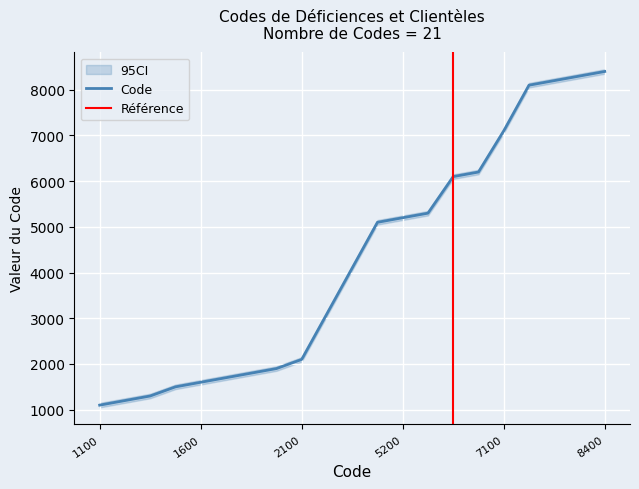

What is the sum of all values?

89400